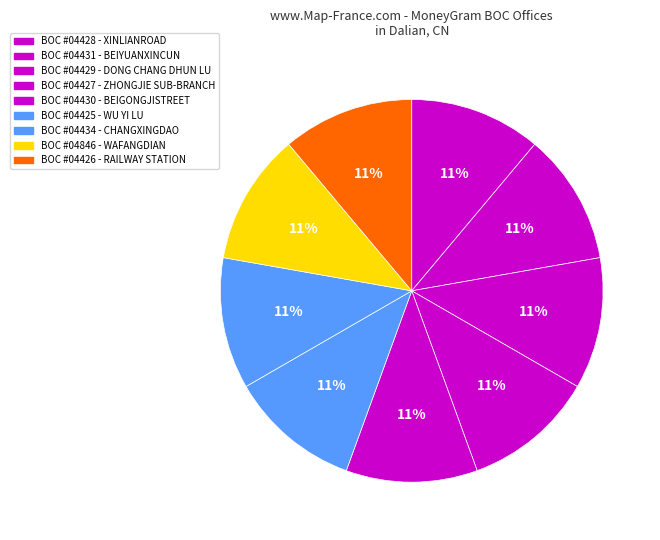

How many segments does this pie chart have?

9